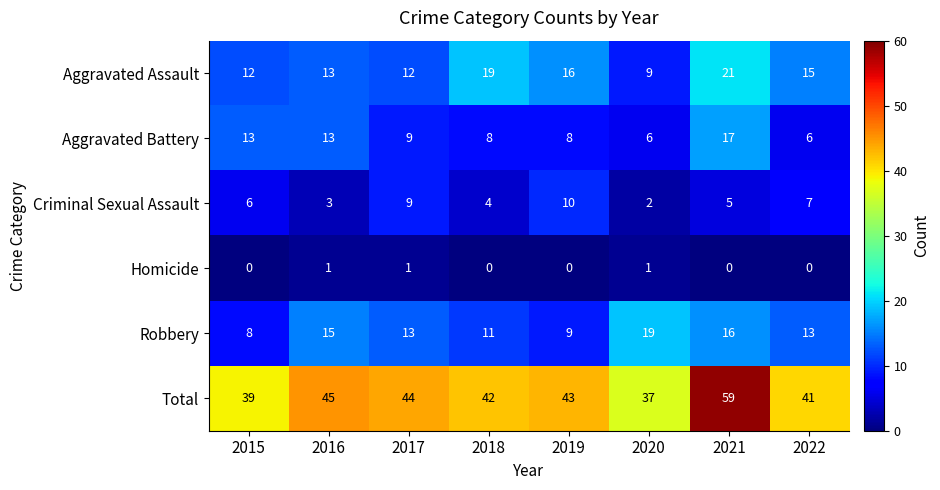

Which series changed the most between 2018 and 2022?

Aggravated Assault